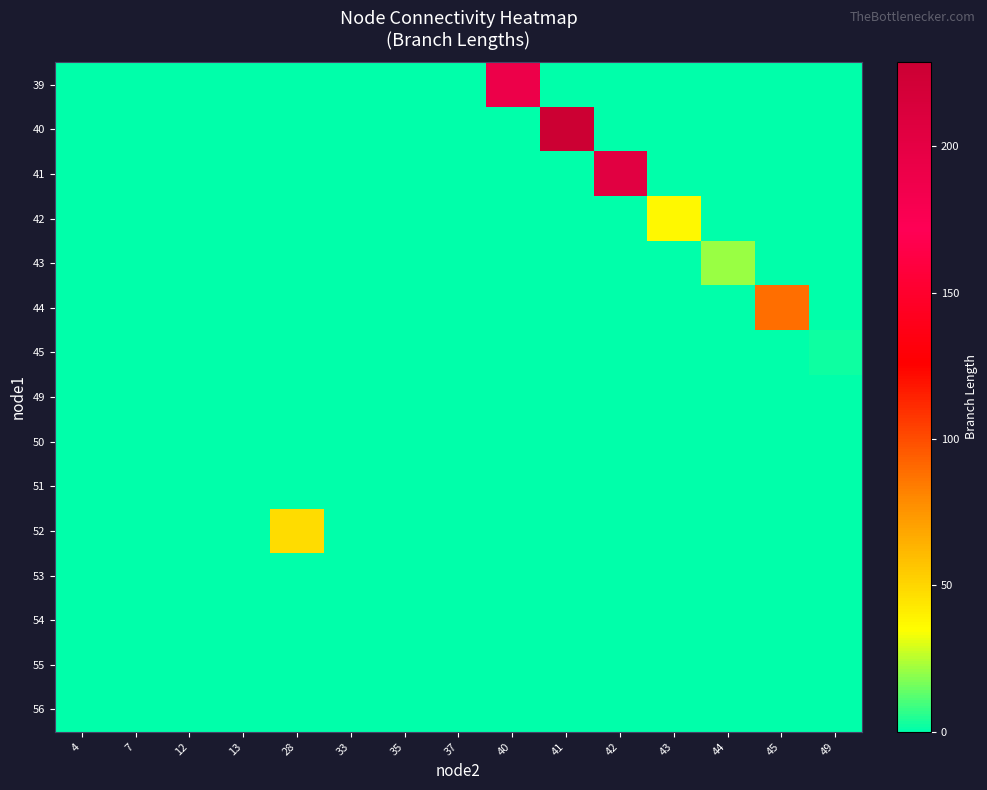

At which category does the chart reach its minimum across all series?

4